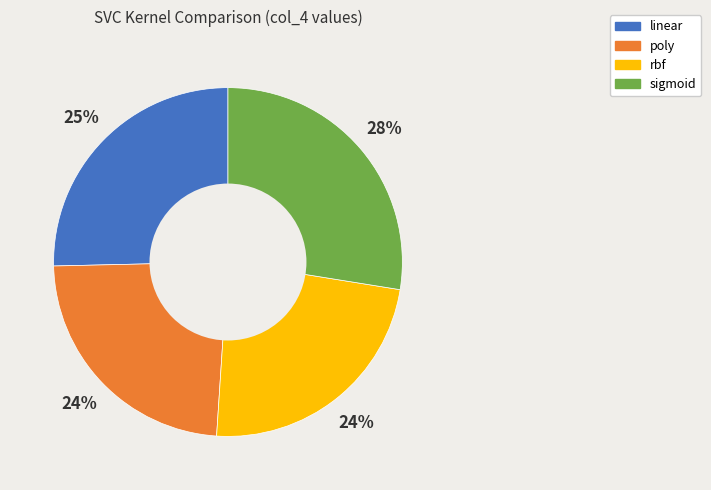

Does linear represent more than half of the total?

No